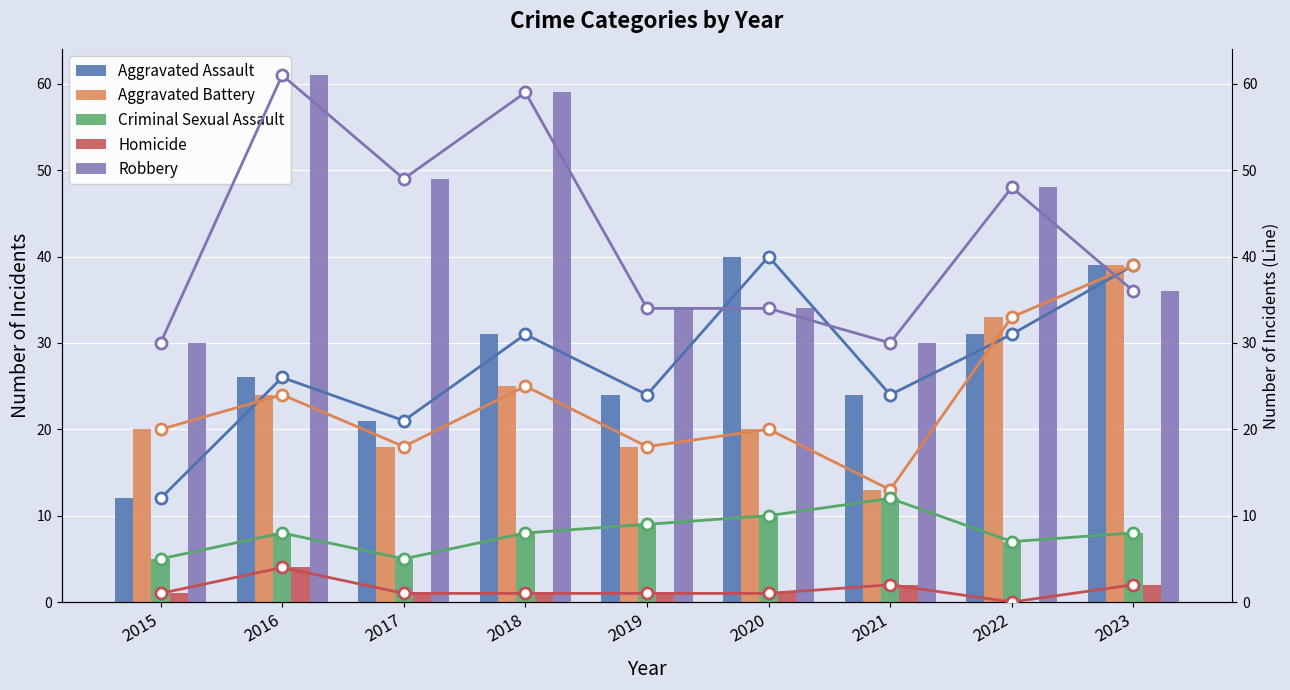

What is the value of the Robbery bar at the 2nd from the left?

61